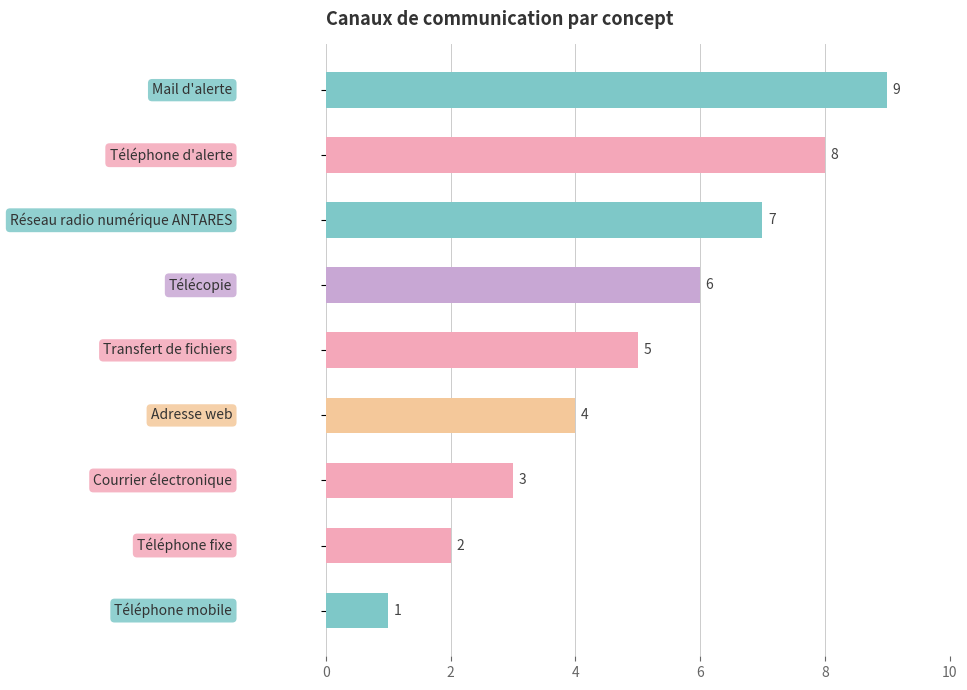

What is the average value?

5